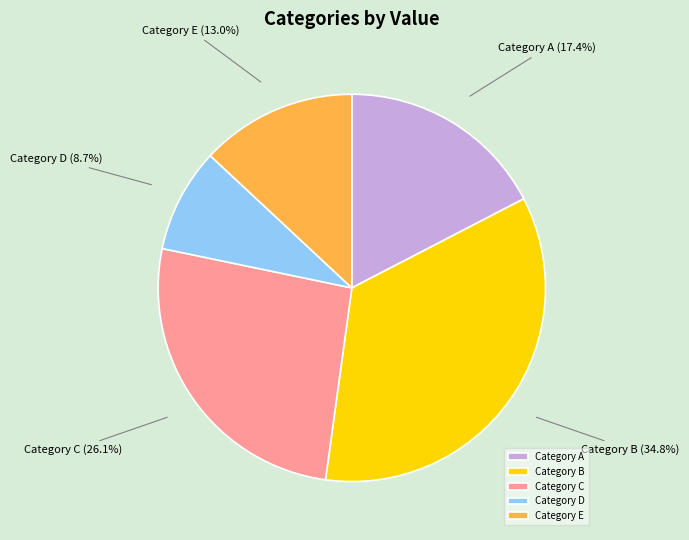

How many slices are in this pie chart?

5